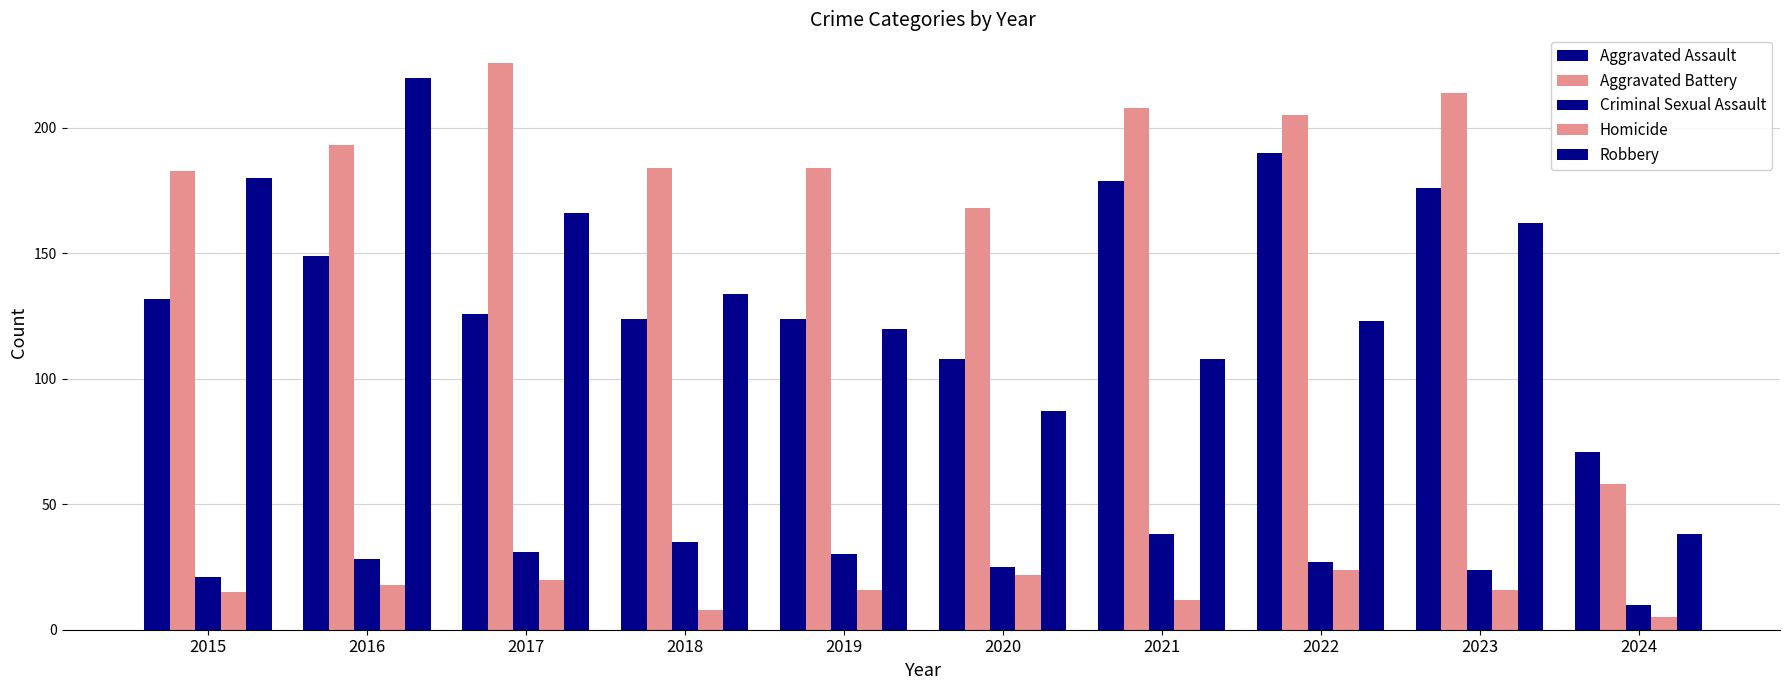

What is the difference between the maximum and second lowest values in the Robbery series?

133